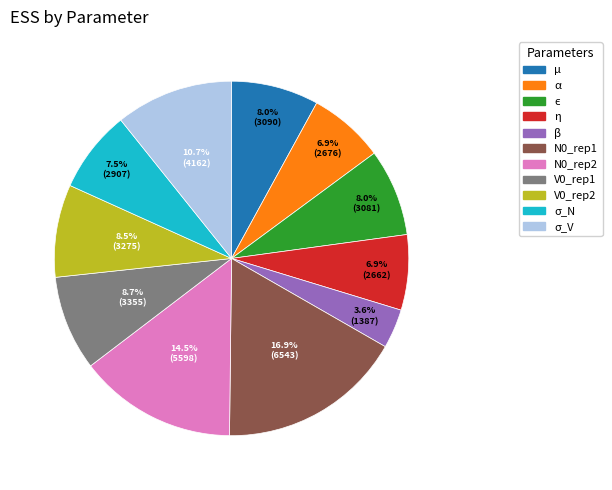

The β slice represents 4% of the pie. True or false?

True